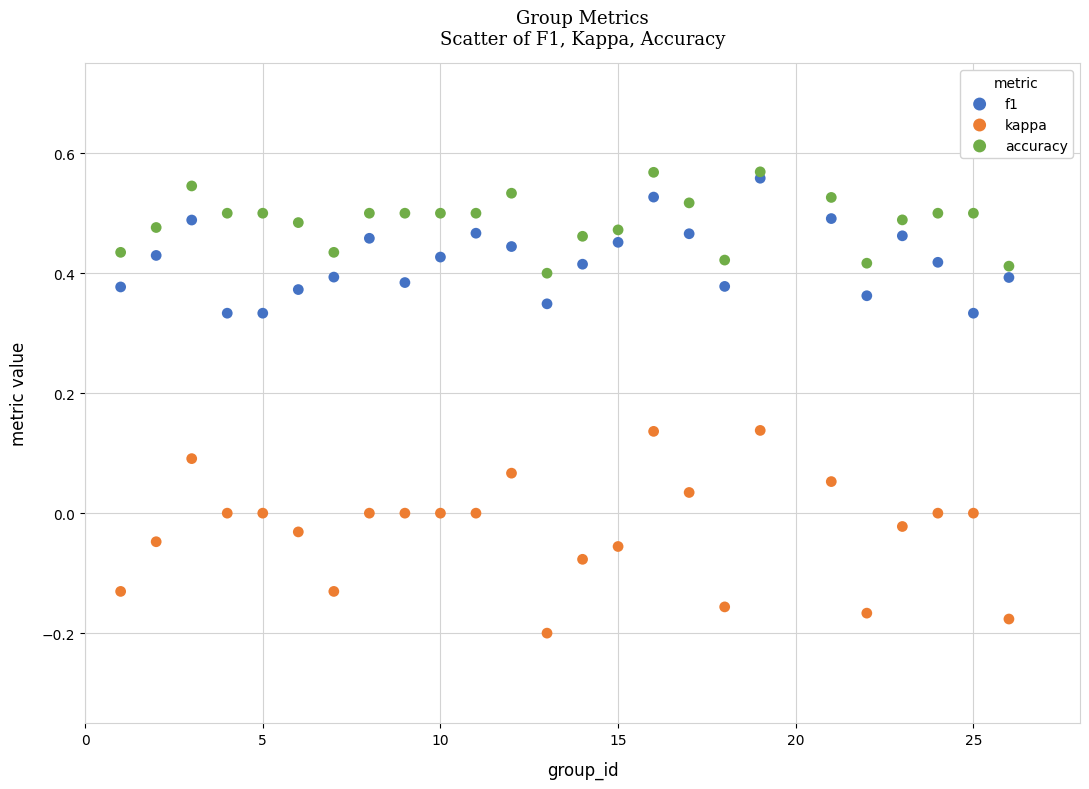

What are all the series names shown in the legend?

f1, kappa, accuracy